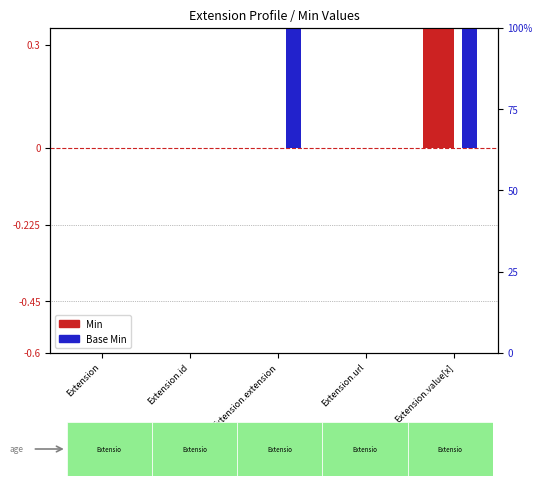

At which label is Min closest to 0?

Extension